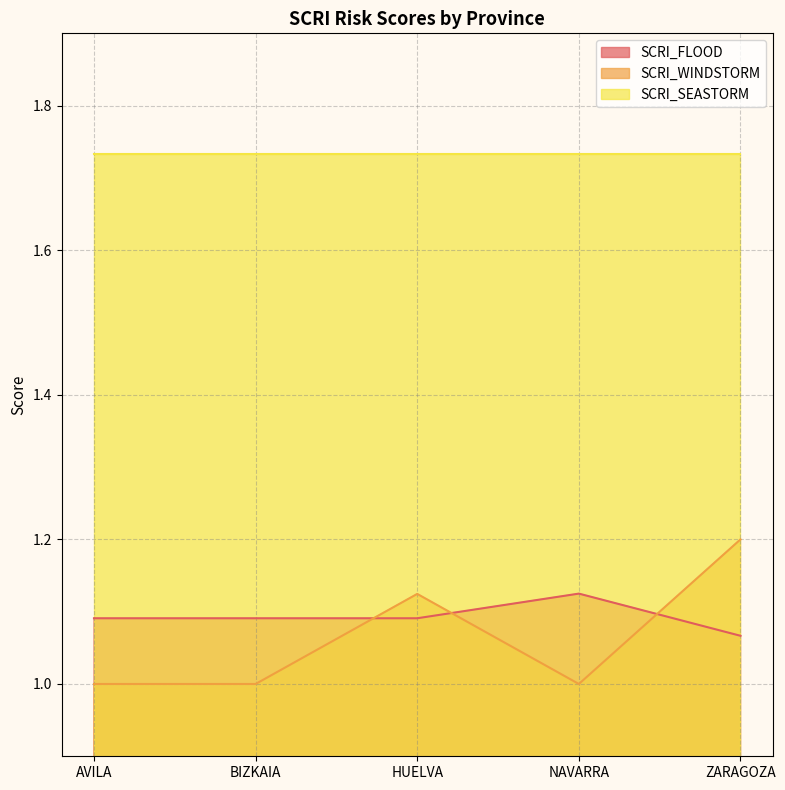

List the series in order of their peak value, lowest first.

SCRI_FLOOD, SCRI_WINDSTORM, SCRI_SEASTORM